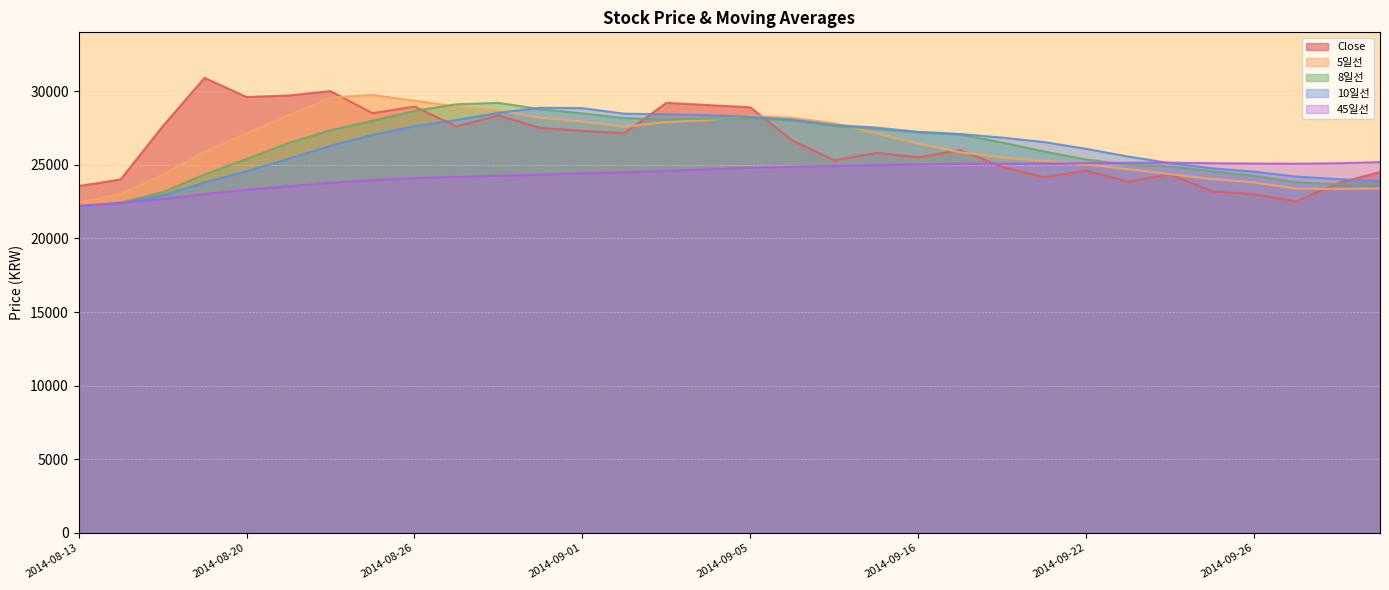

What is the total value across all series at 2014-08-28?

139003.3